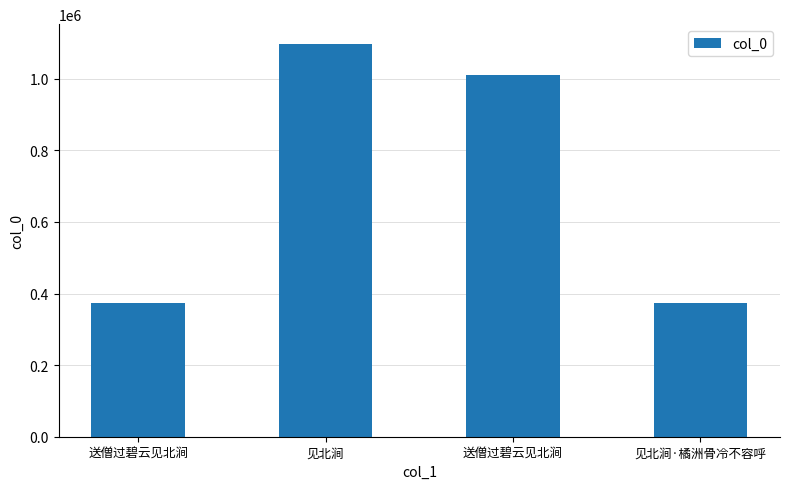

Approximately how many times larger is the value at 送僧过碧云见北涧 compared to 见北涧?

0.3